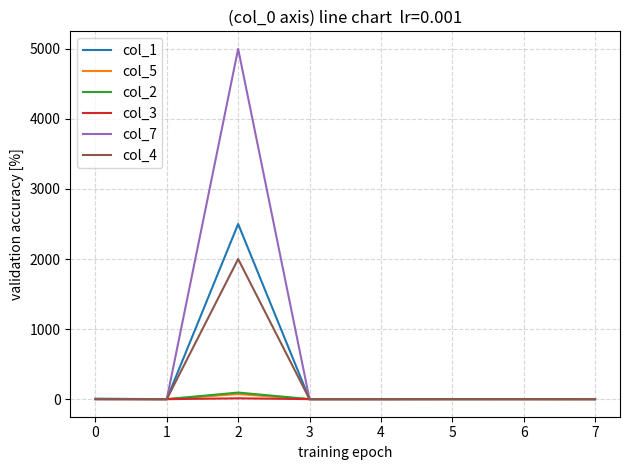

Which series has the largest total across all categories?

col_7